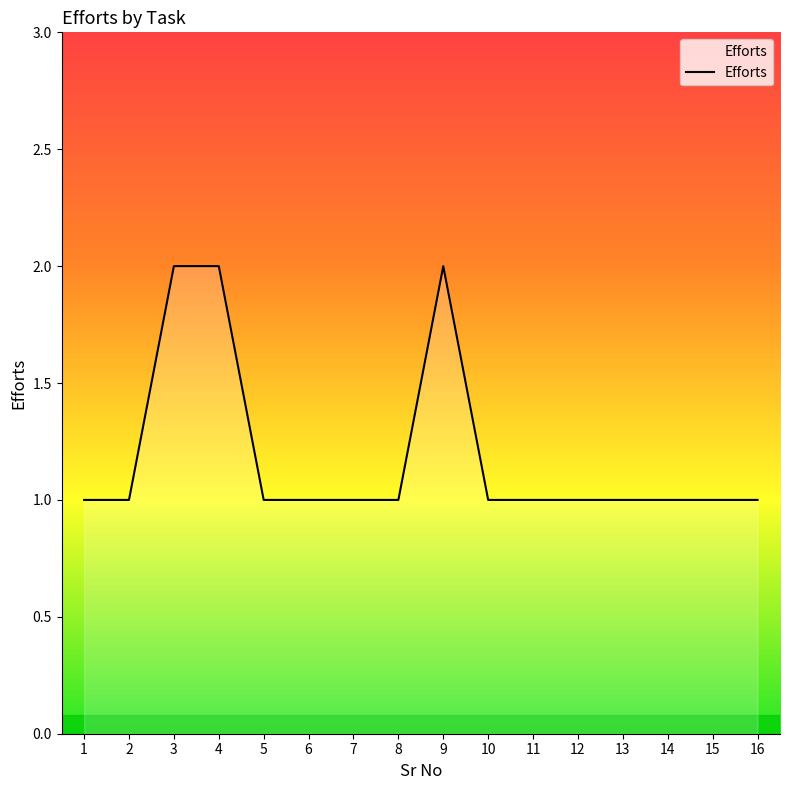

What is the approximate value at 10?

1